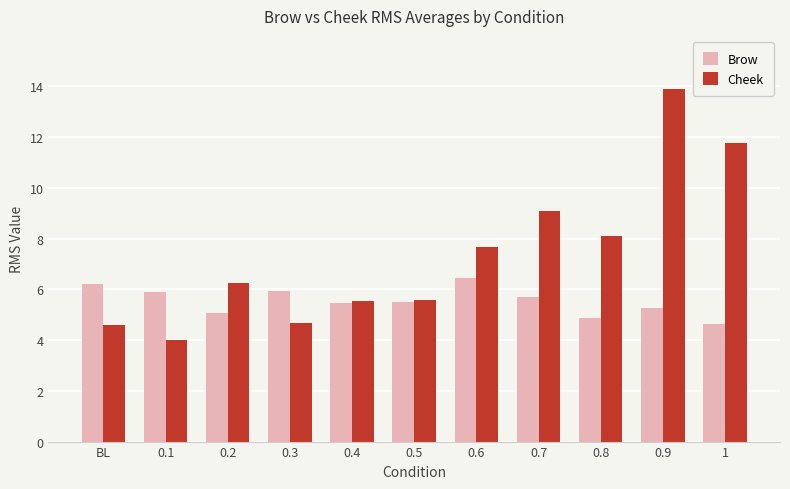

Which series has the largest total across all categories?

Cheek